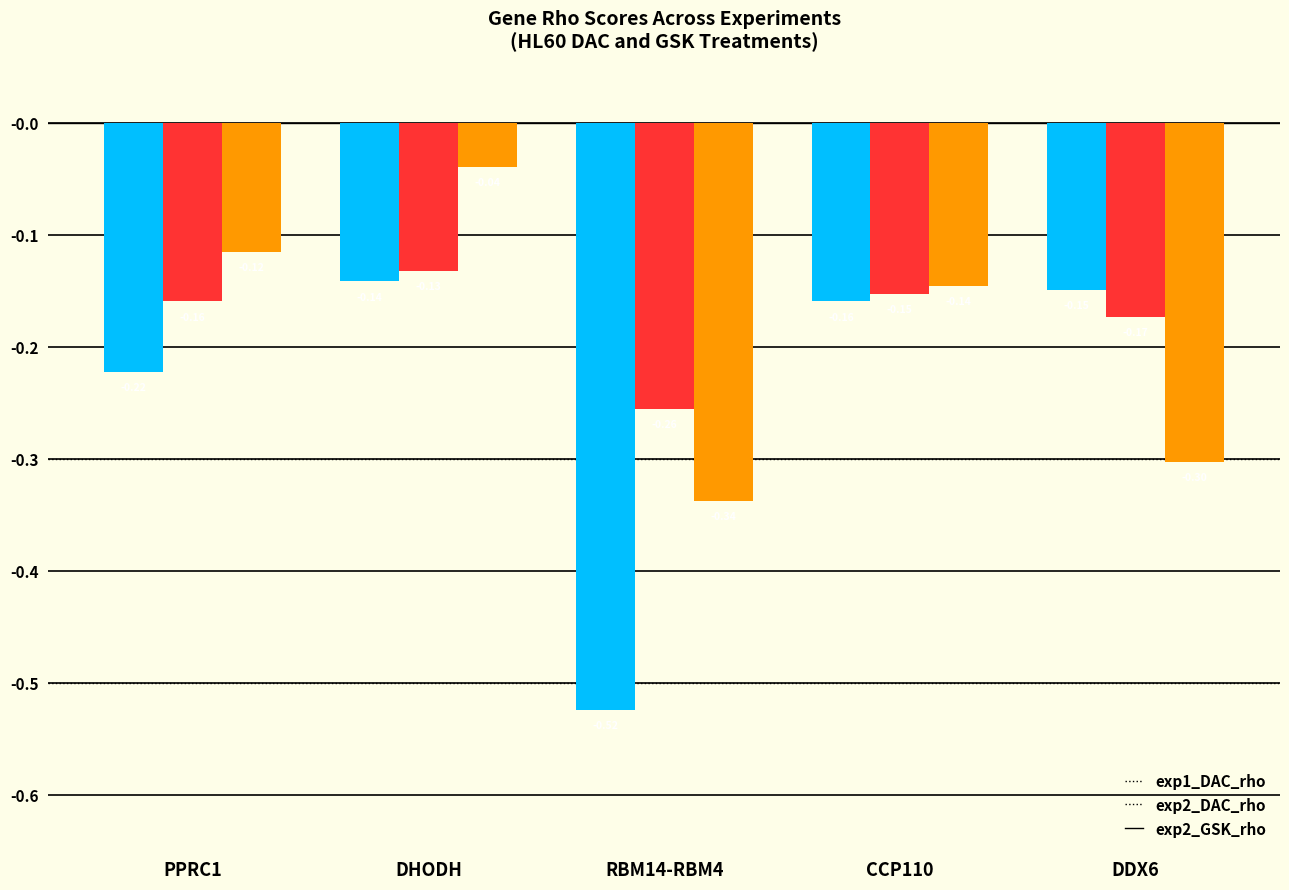

What is the sum of all exp2_GSK_rho values?

-0.9